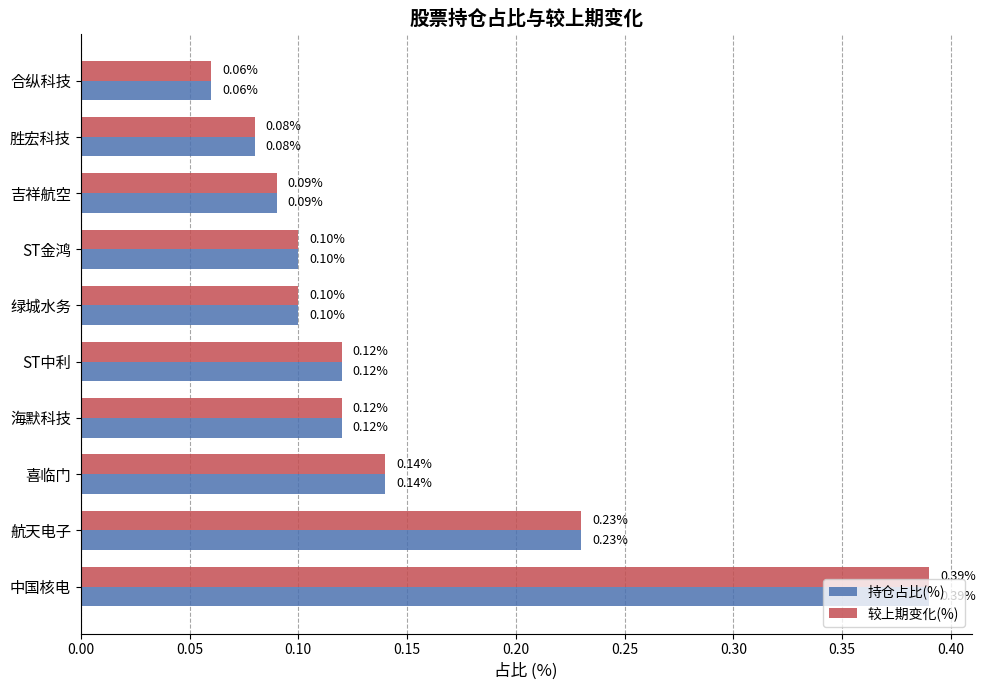

At which label is 较上期变化(%) closest to 0?

合纵科技